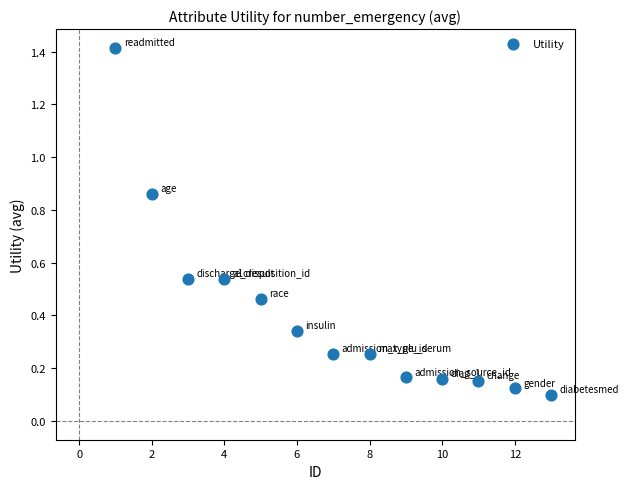

What is the range of Y values (max minus min)?

1.3